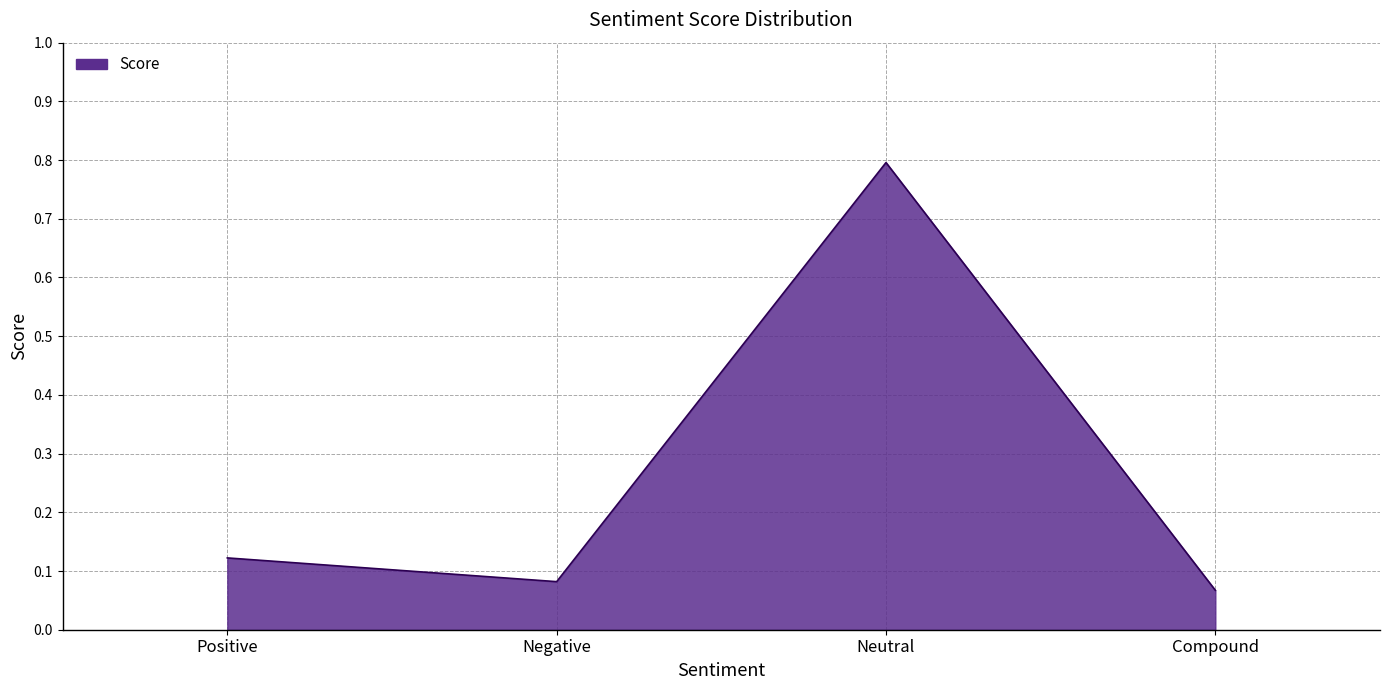

List the labels in order of value, largest first.

Neutral, Positive, Negative, Compound